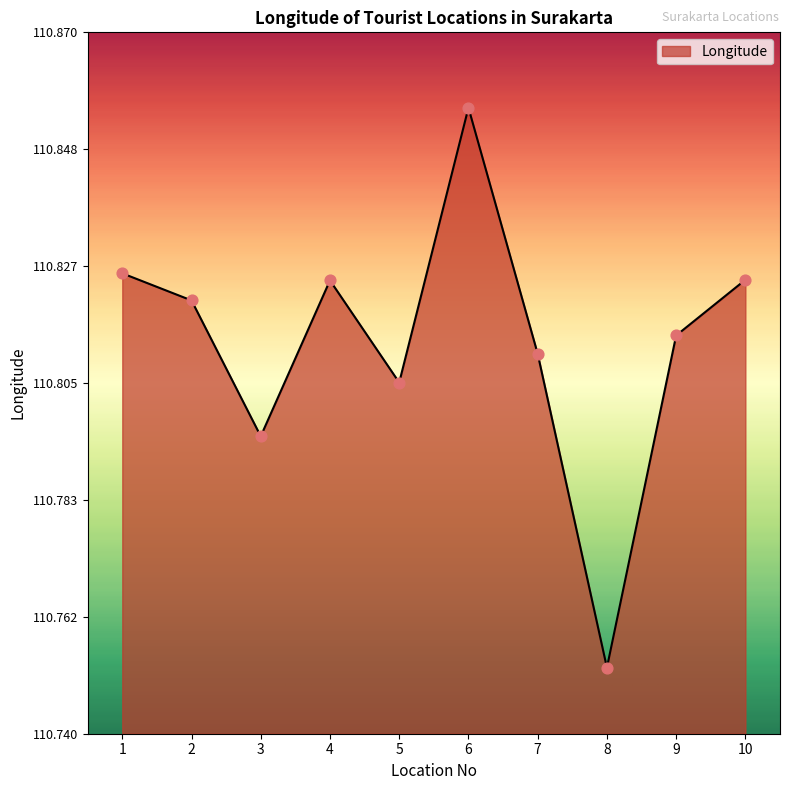

Which has a higher value, 6 or 10?

6